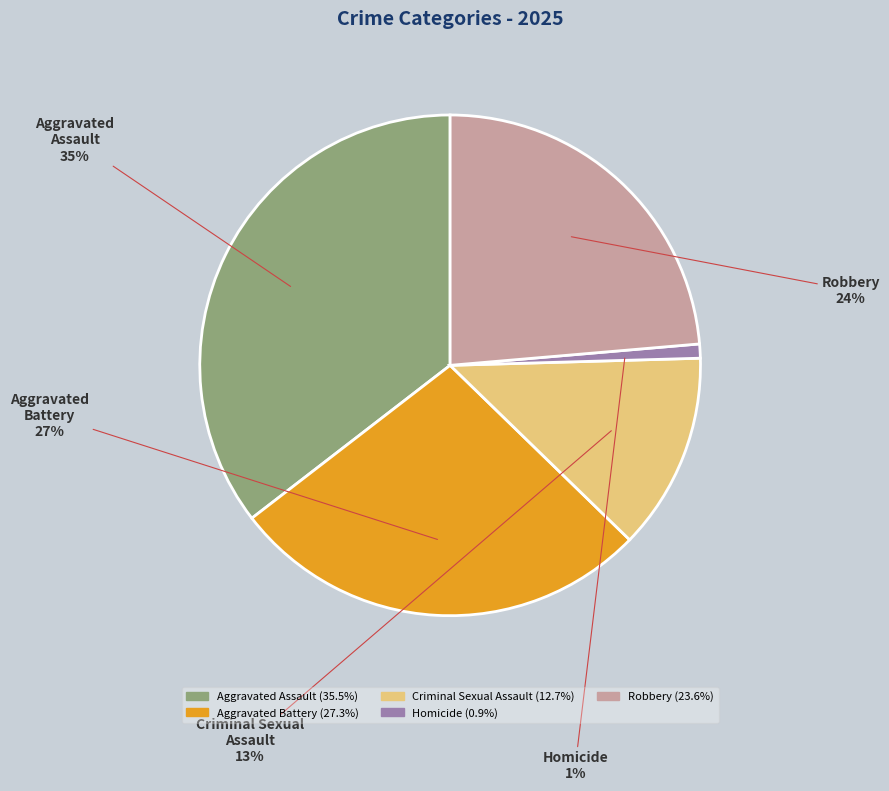

Is there a majority slice in this chart?

No